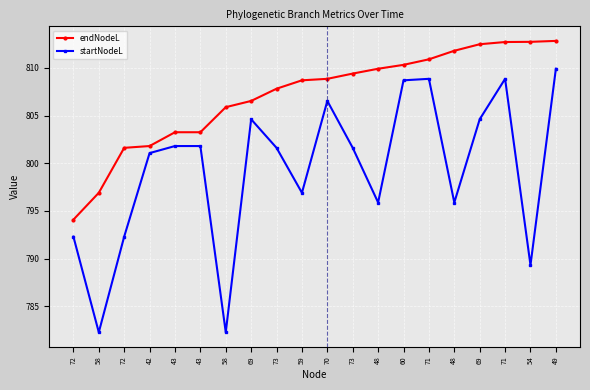

At which category is the sum across all series the highest?

49